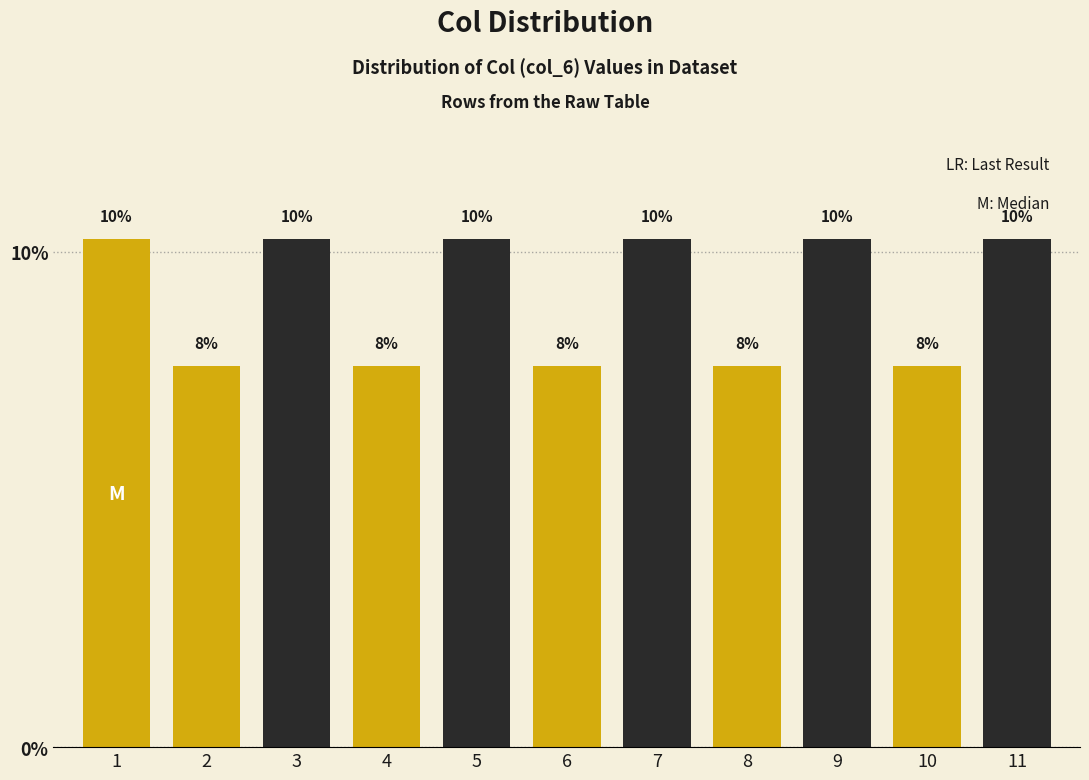

Are the bars horizontal?

No